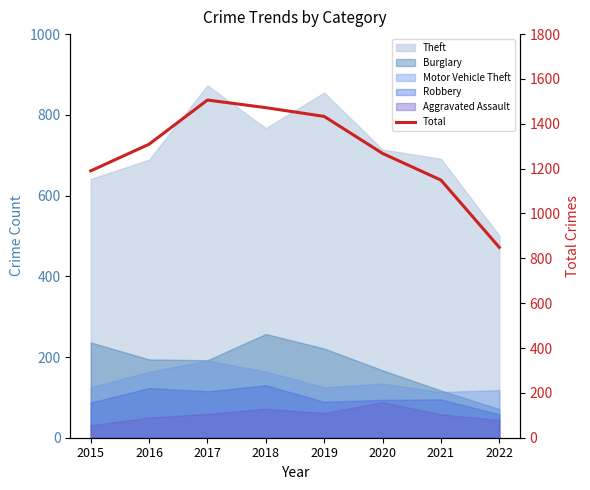

What is the change in value from 2015 to 2019?

+243